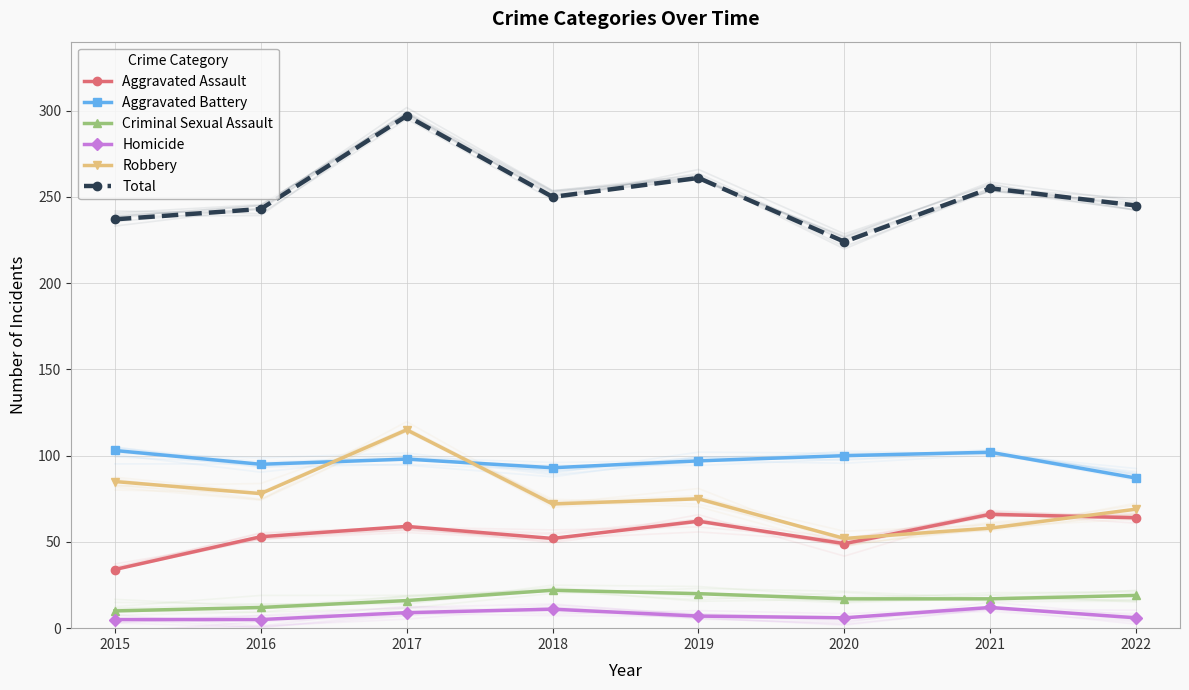

How many interior local peaks does the Criminal Sexual Assault series have?

1